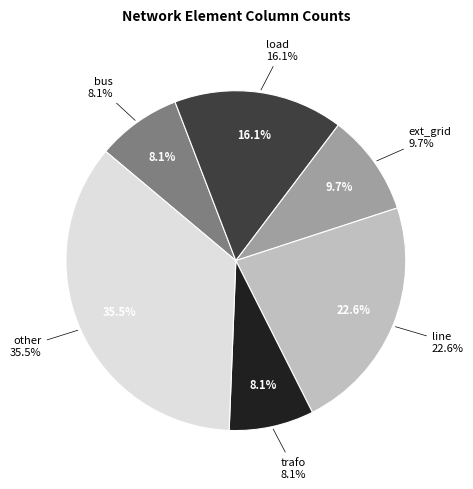

What percentage do trafo and other together represent?

43.5%